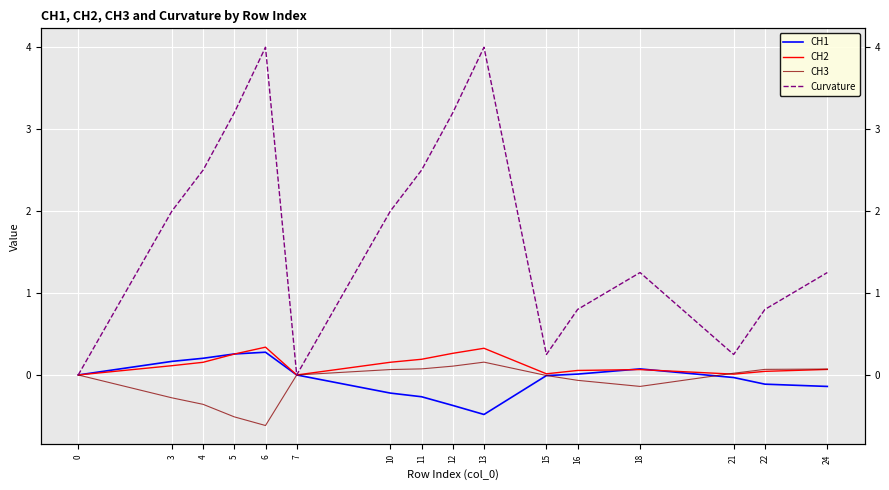

Which category has the lowest value across all series?

6